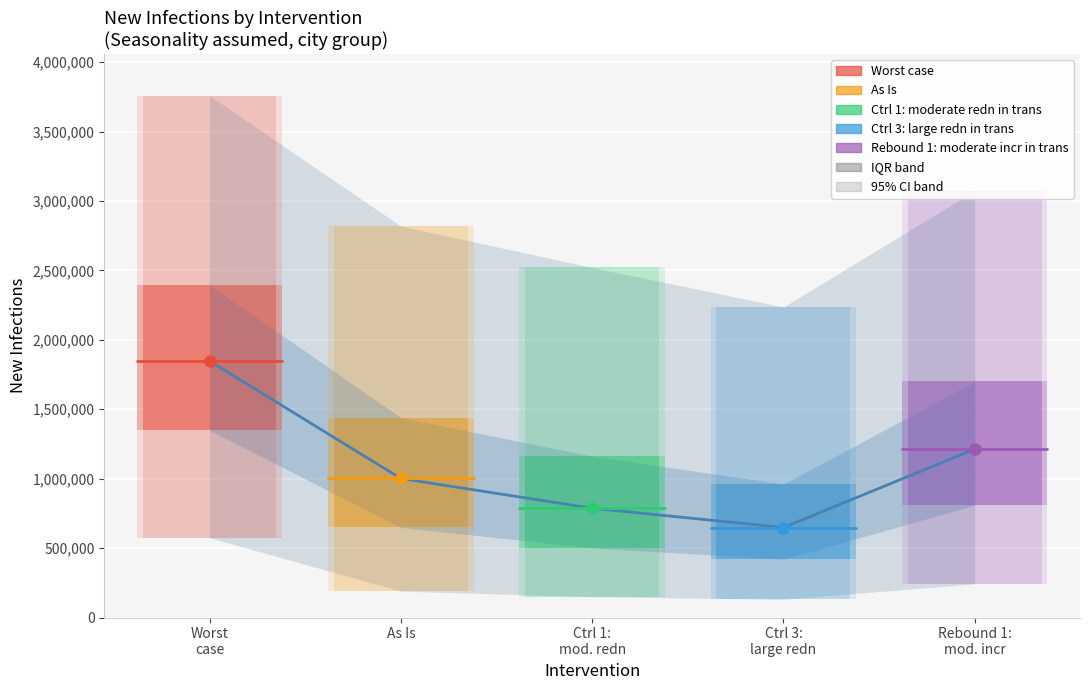

True or false: there are more than 0 points higher than both neighbors.

False